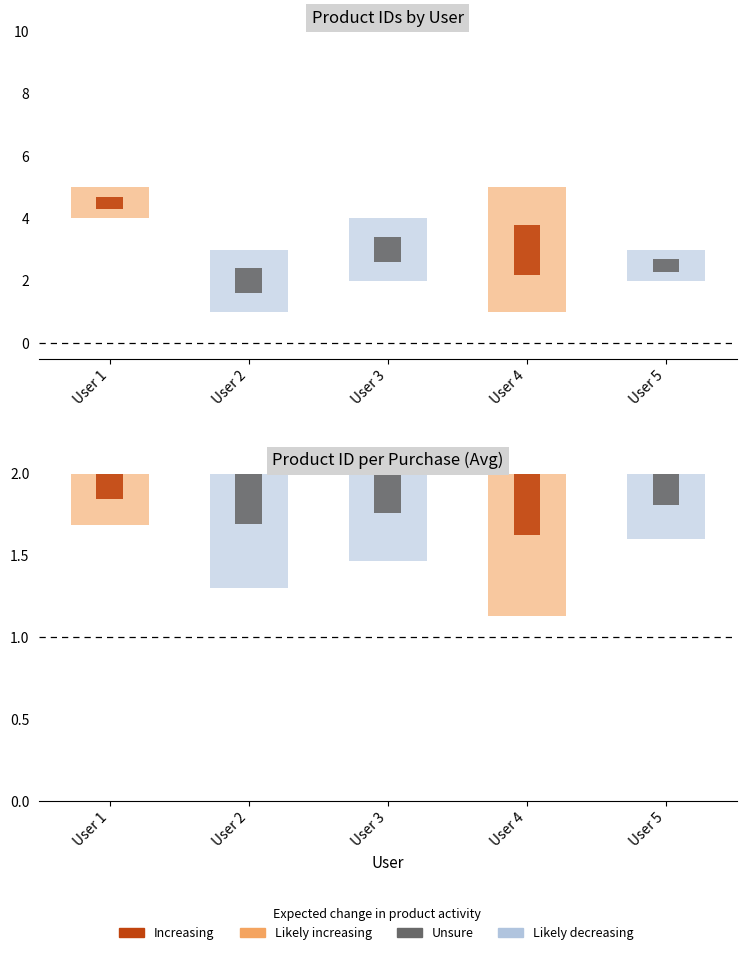

Reading right to left, extract all data points from this chart.

3	2	5	1	4	2	3	1	5	4